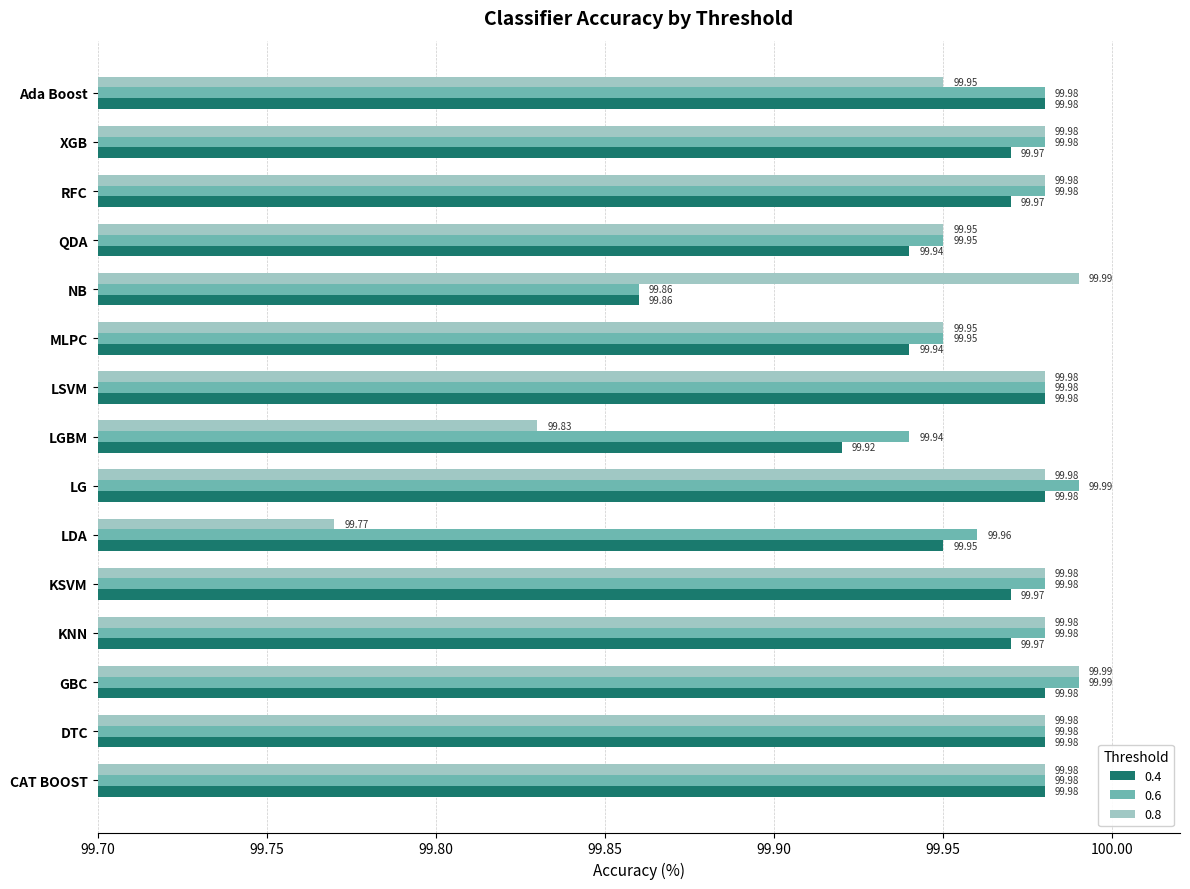

Which series has the largest range (max minus min)?

0.8